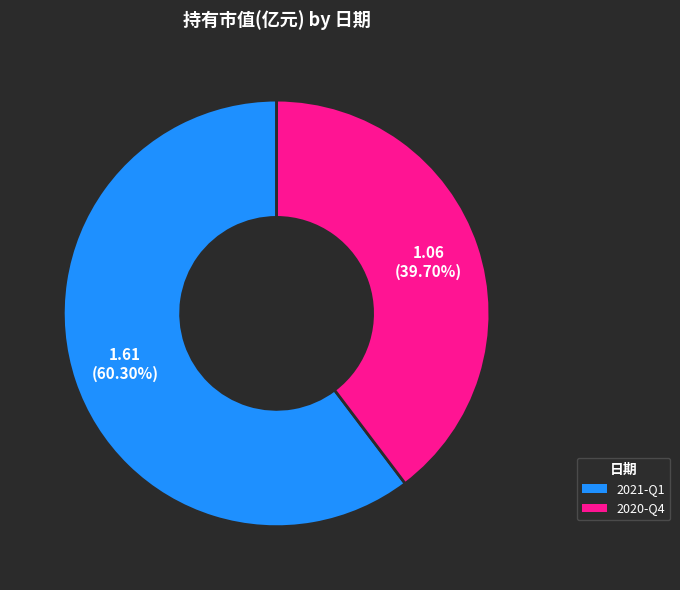

How many slices are in this pie chart?

2